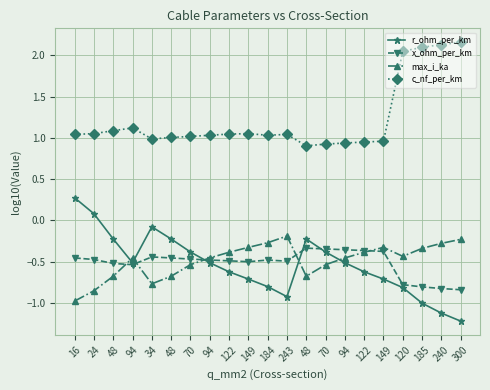

What is the difference between the highest and lowest values at 243?

2.0